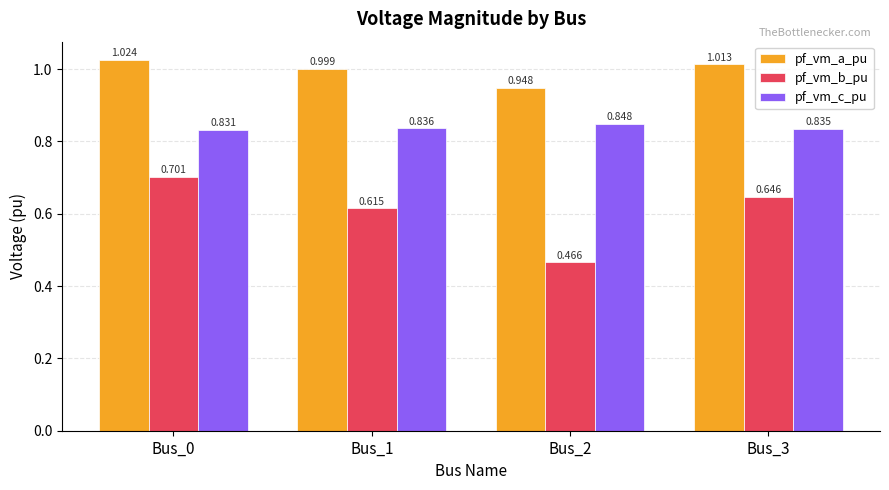

Rank the series at Bus_0 from lowest to highest value.

pf_vm_b_pu, pf_vm_c_pu, pf_vm_a_pu